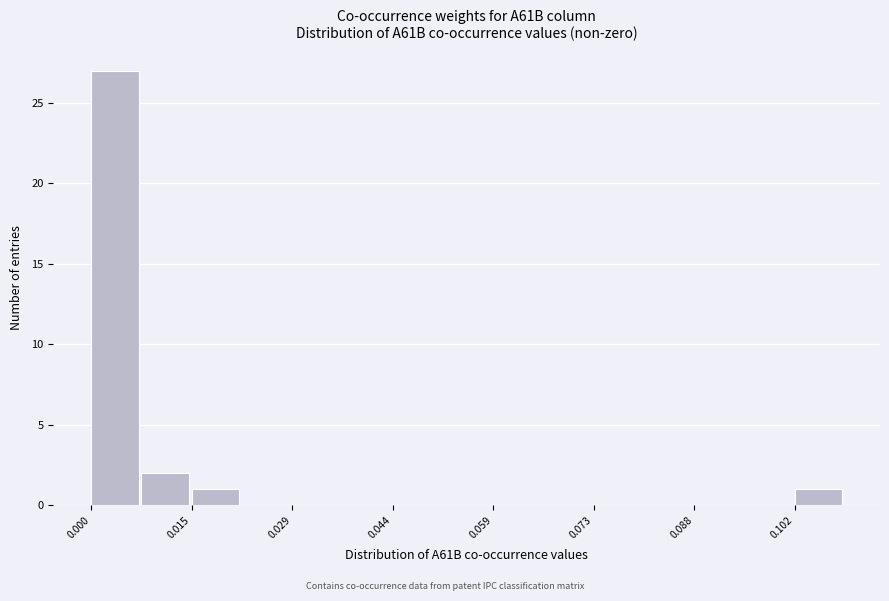

Around what value on the x-axis is the tallest bar? Give the approximate position of its centre, as read against the axis.

0.004